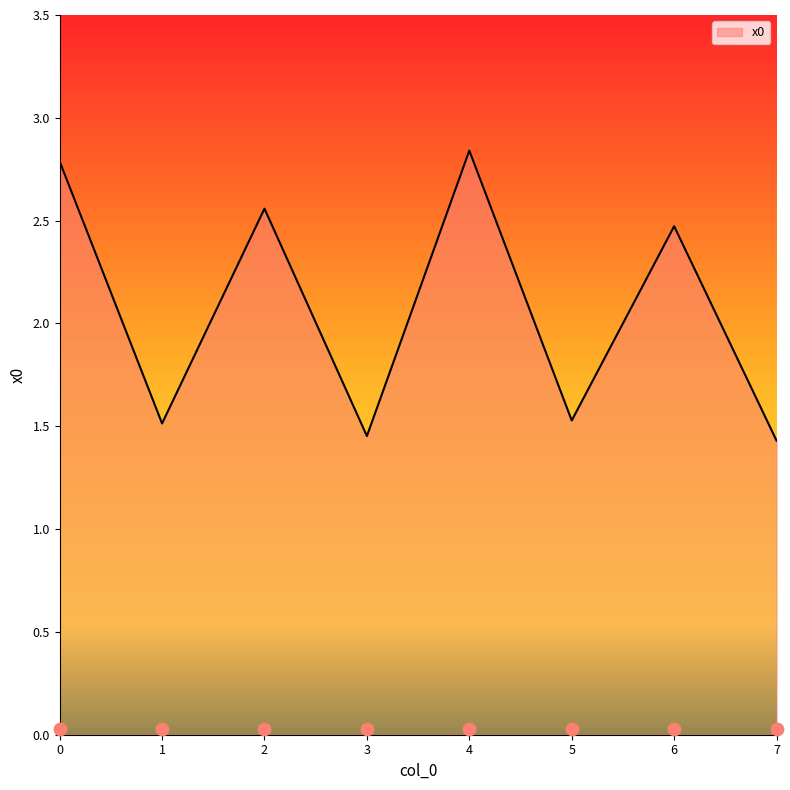

Between 1 and 3, which is larger?

1